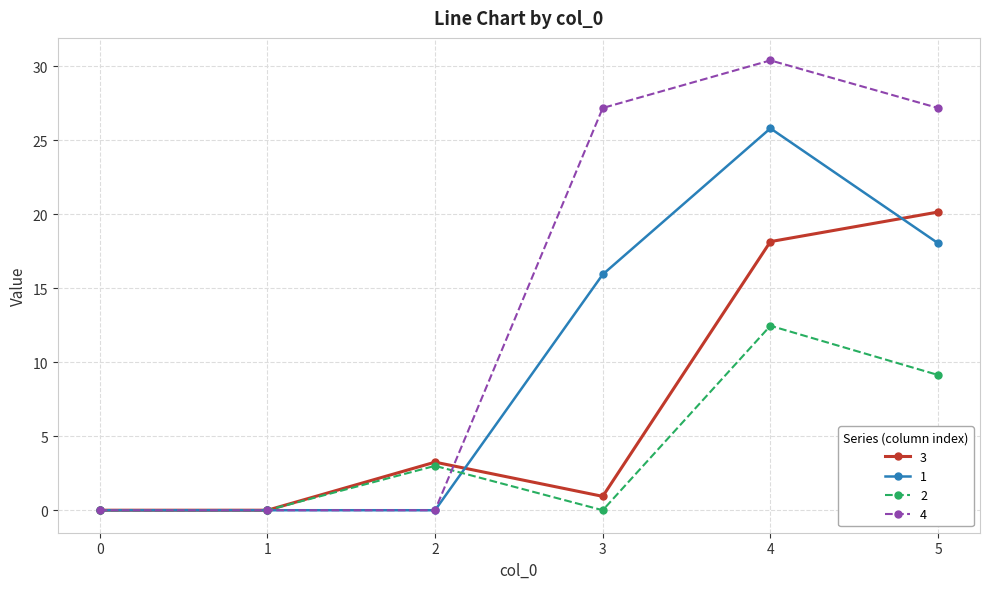

What is the total value across all series at 3?

44.1